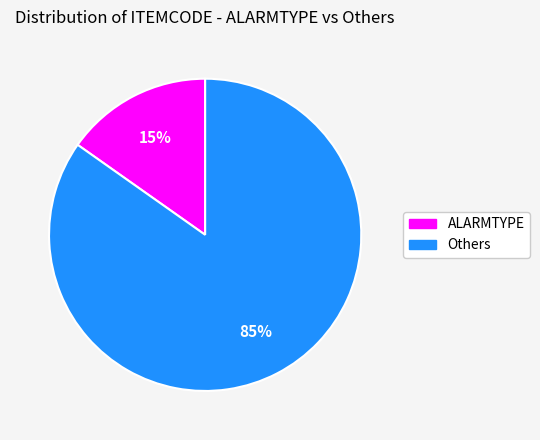

To the nearest percent, what is the difference between the largest and smallest slice percentages?

70%